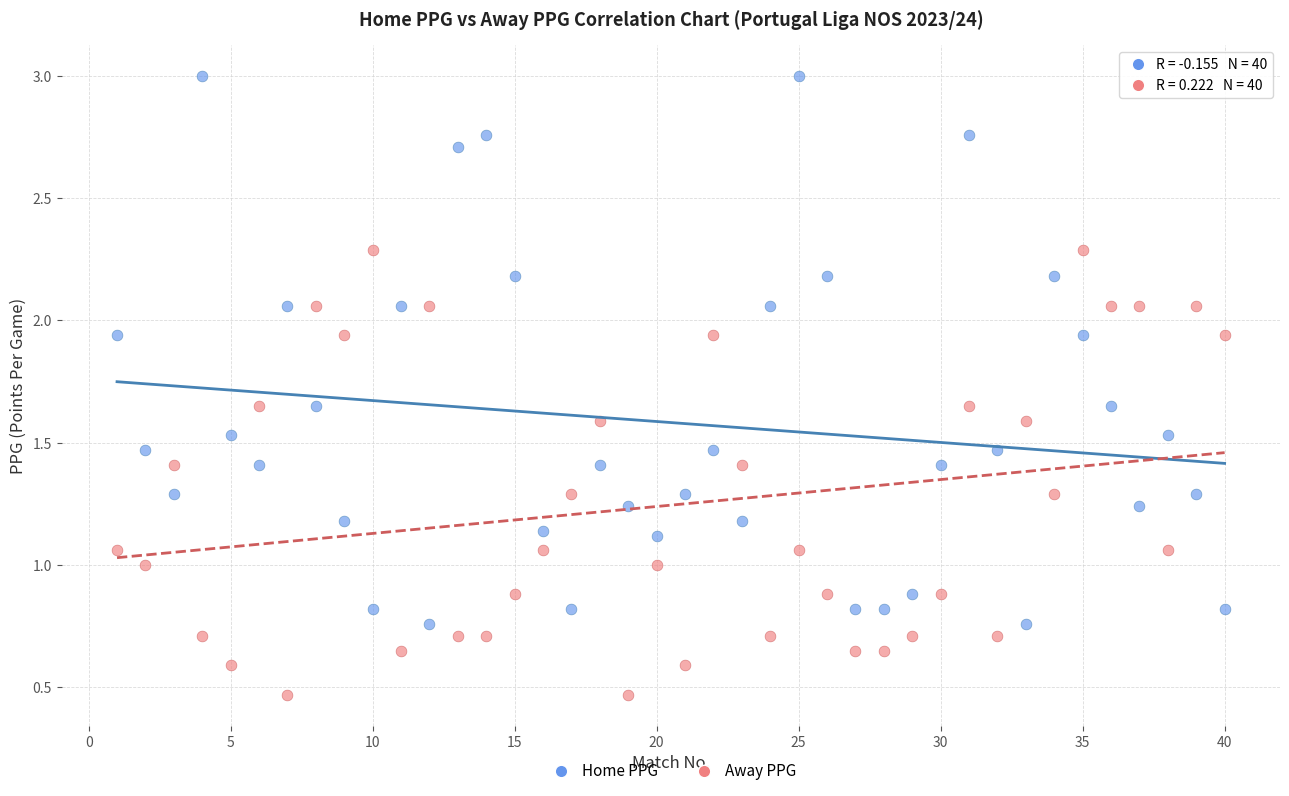

Which series has the largest Y range (max minus min)?

Home PPG